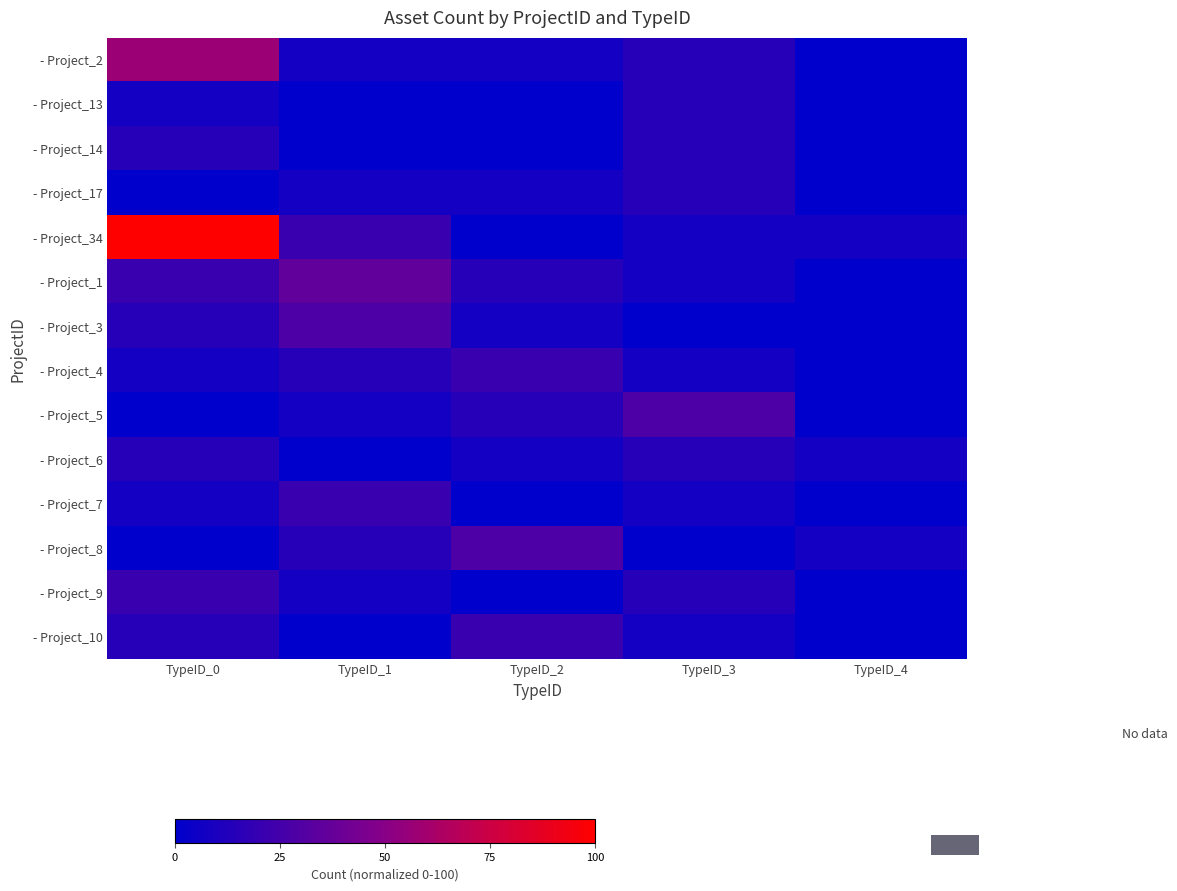

Reading left to right, extract all data points from this chart.

- Project_2: TypeID_0=57.1	TypeID_1=7.1	TypeID_2=7.1	TypeID_3=14.3	TypeID_4=0.0
- Project_13: TypeID_0=7.1	TypeID_1=0.0	TypeID_2=0.0	TypeID_3=14.3	TypeID_4=0.0
- Project_14: TypeID_0=14.3	TypeID_1=0.0	TypeID_2=0.0	TypeID_3=14.3	TypeID_4=0.0
- Project_17: TypeID_0=0.0	TypeID_1=7.1	TypeID_2=7.1	TypeID_3=14.3	TypeID_4=0.0
- Project_34: TypeID_0=100.0	TypeID_1=21.4	TypeID_2=0.0	TypeID_3=7.1	TypeID_4=7.1
- Project_1: TypeID_0=21.4	TypeID_1=35.7	TypeID_2=14.3	TypeID_3=7.1	TypeID_4=0.0
- Project_3: TypeID_0=14.3	TypeID_1=28.6	TypeID_2=7.1	TypeID_3=0.0	TypeID_4=0.0
- Project_4: TypeID_0=7.1	TypeID_1=14.3	TypeID_2=21.4	TypeID_3=7.1	TypeID_4=0.0
- Project_5: TypeID_0=0.0	TypeID_1=7.1	TypeID_2=14.3	TypeID_3=28.6	TypeID_4=0.0
- Project_6: TypeID_0=14.3	TypeID_1=0.0	TypeID_2=7.1	TypeID_3=14.3	TypeID_4=7.1
- Project_7: TypeID_0=7.1	TypeID_1=21.4	TypeID_2=0.0	TypeID_3=7.1	TypeID_4=0.0
- Project_8: TypeID_0=0.0	TypeID_1=14.3	TypeID_2=28.6	TypeID_3=0.0	TypeID_4=7.1
- Project_9: TypeID_0=21.4	TypeID_1=7.1	TypeID_2=0.0	TypeID_3=14.3	TypeID_4=0.0
- Project_10: TypeID_0=14.3	TypeID_1=0.0	TypeID_2=21.4	TypeID_3=7.1	TypeID_4=0.0